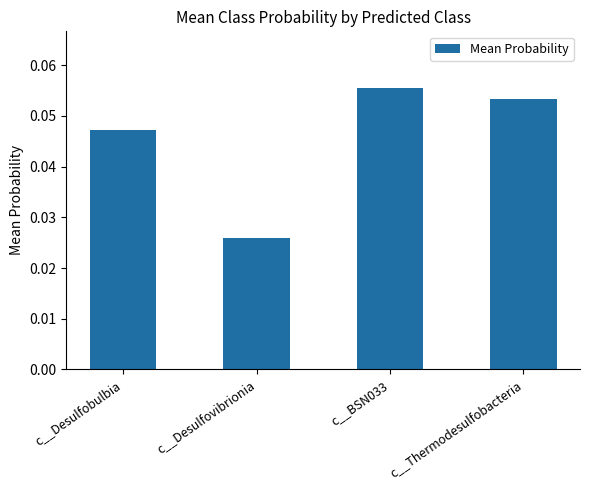

Are the bars grouped side by side (vs. stacked)?

No